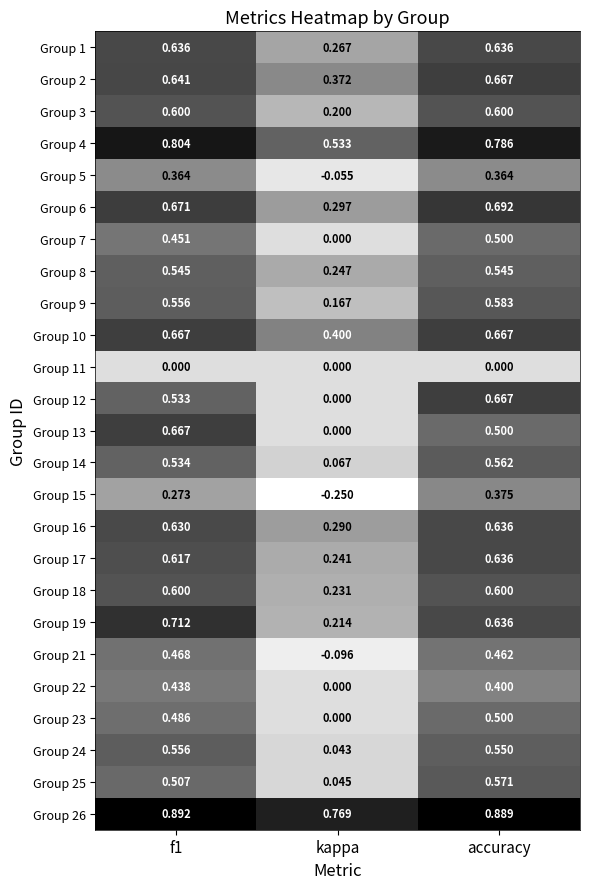

Which category has the lowest value across all series?

kappa